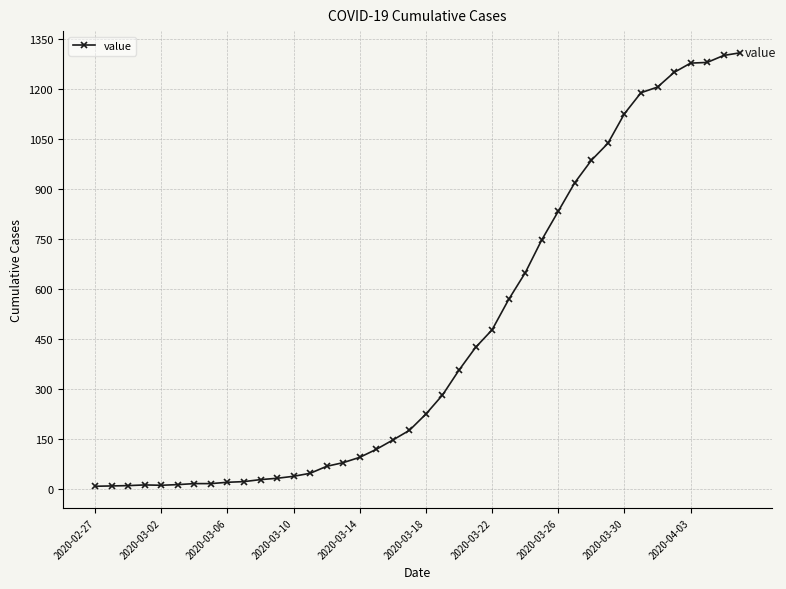

How many values are below 224?

20